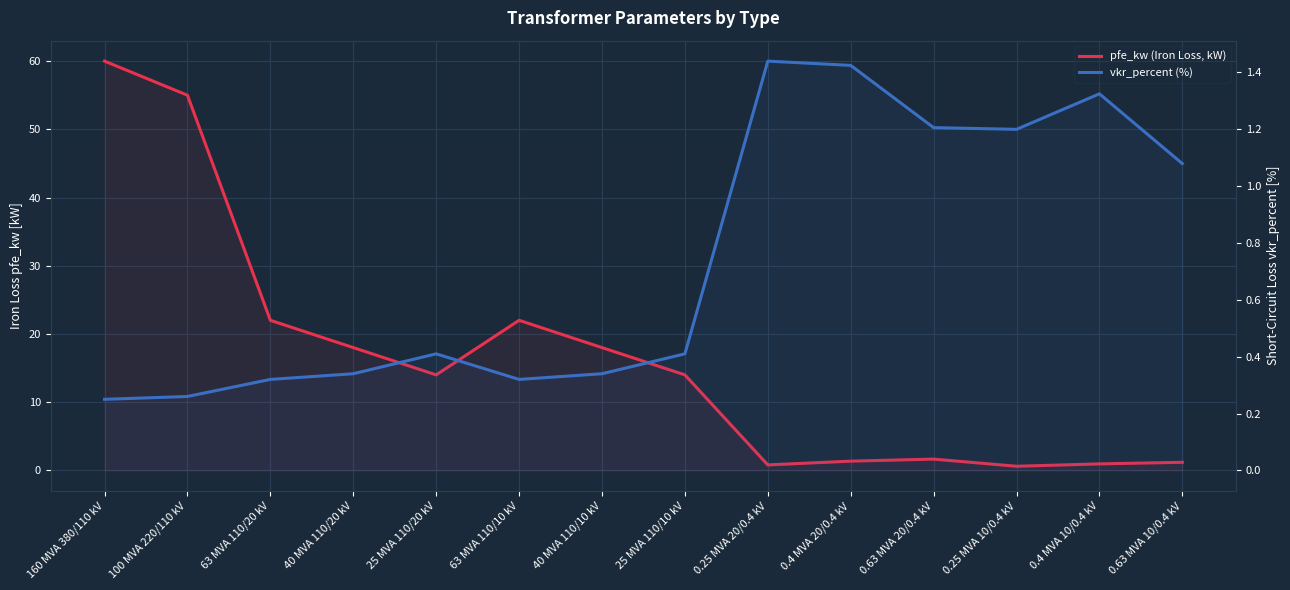

What is the label of the 10th point from the right?

25 MVA 110/20 kV